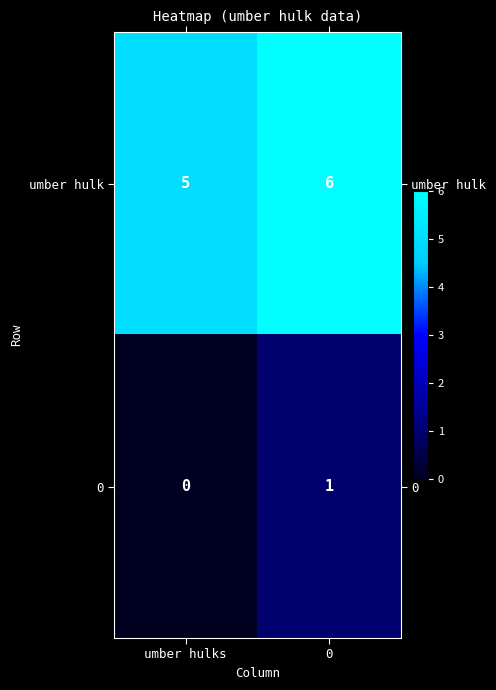

How many categories are shown in the chart?

2